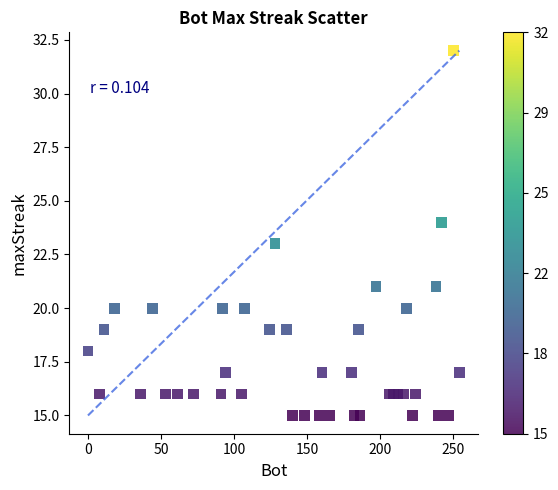

What is the range of Y values (max minus min)?

17